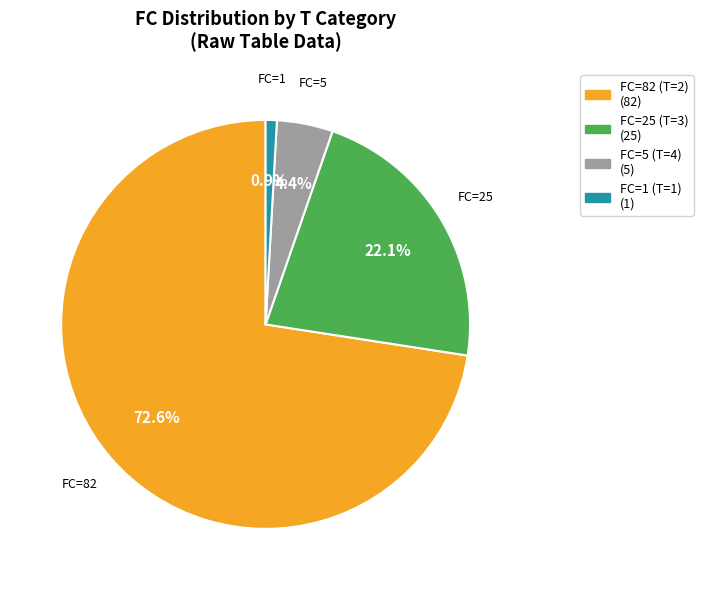

Does any single category account for the majority?

Yes